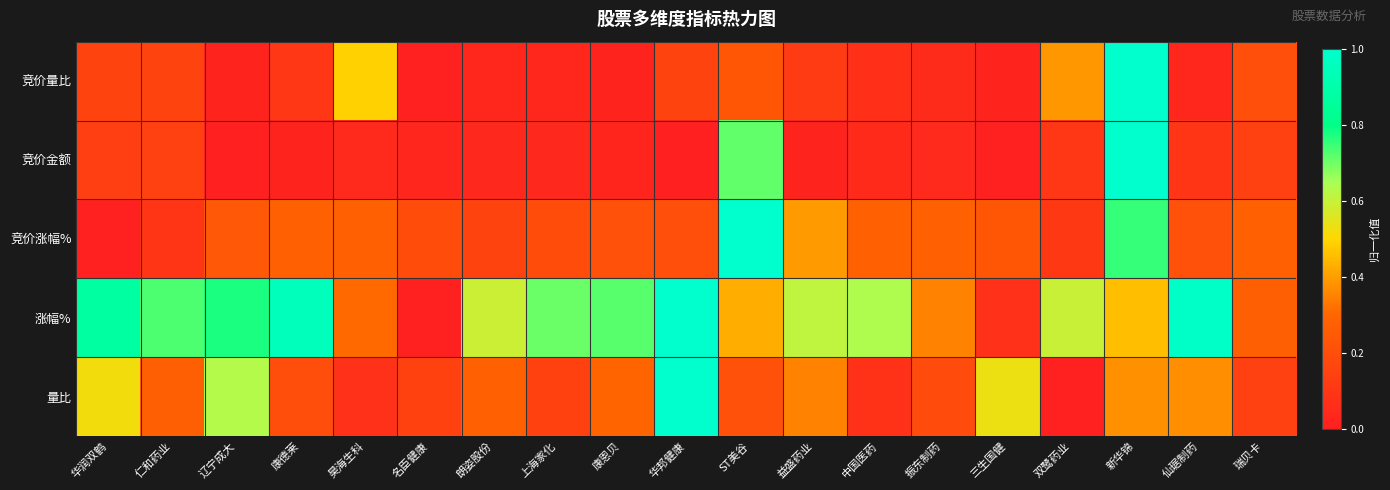

What is the difference between the highest and lowest values at 双鹭药业?

0.6